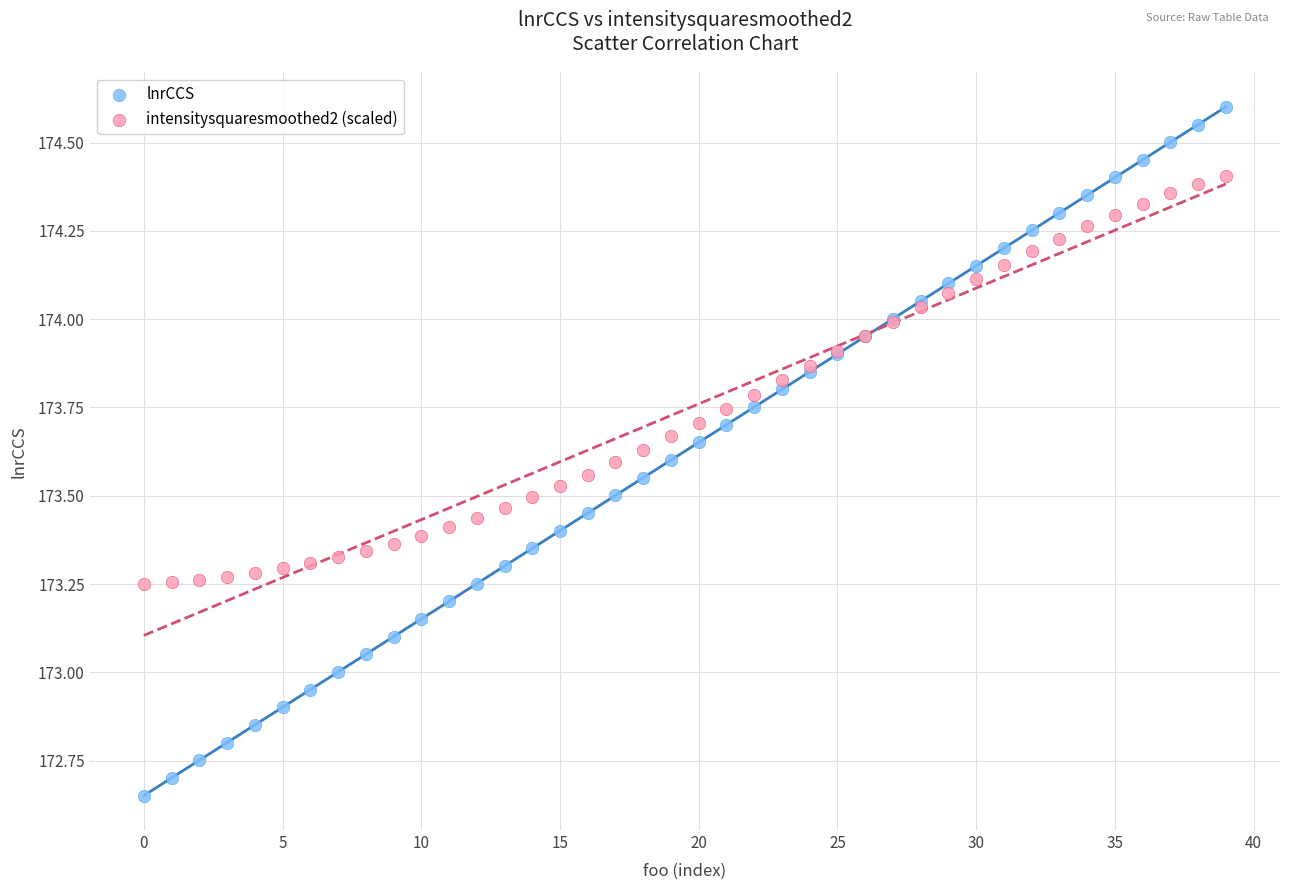

Which series contains the highest Y value?

lnrCCS